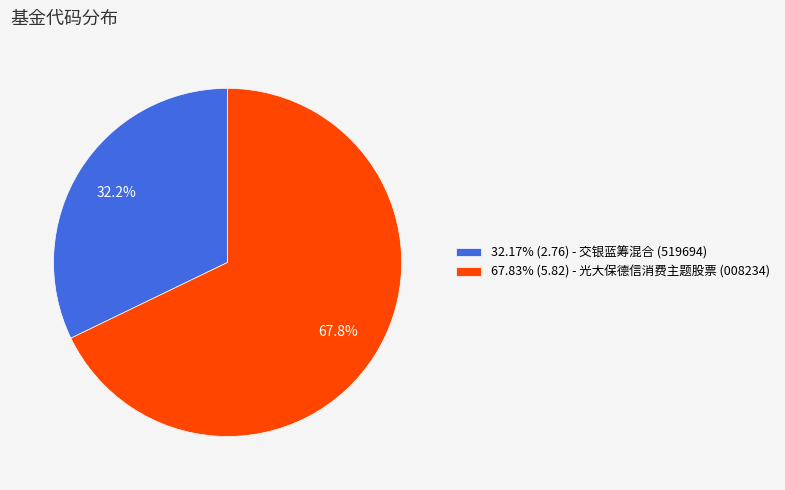

How many segments does this pie chart have?

2